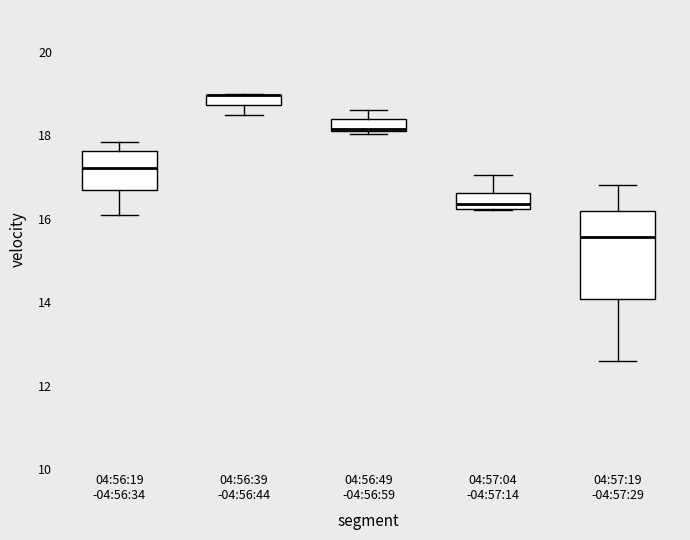

Where does the upper whisker of the box for 04:56:19 -04:56:34 end on the y-axis? The values are not printed on the chart, so give them approximately, as read against the axis.

17.8